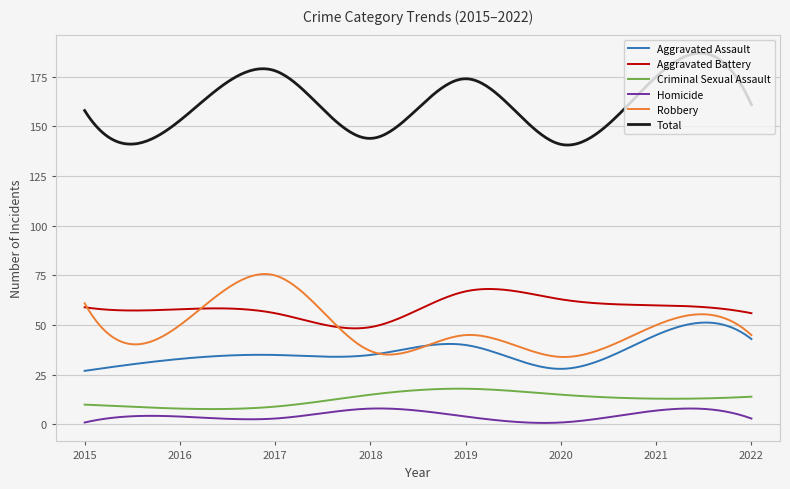

What is the highest value of the Aggravated Assault series?

51.3